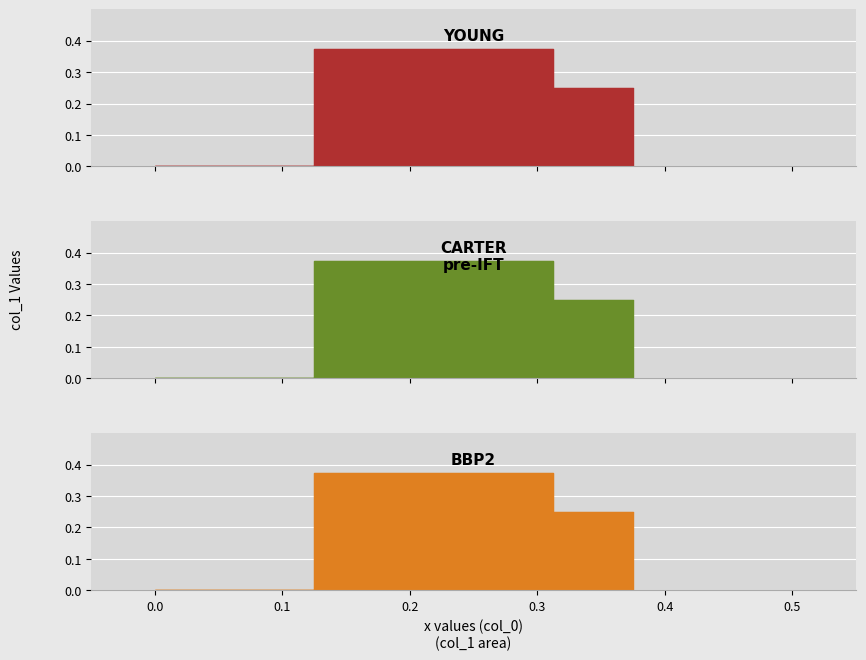

What is the sum of all values?

0.6